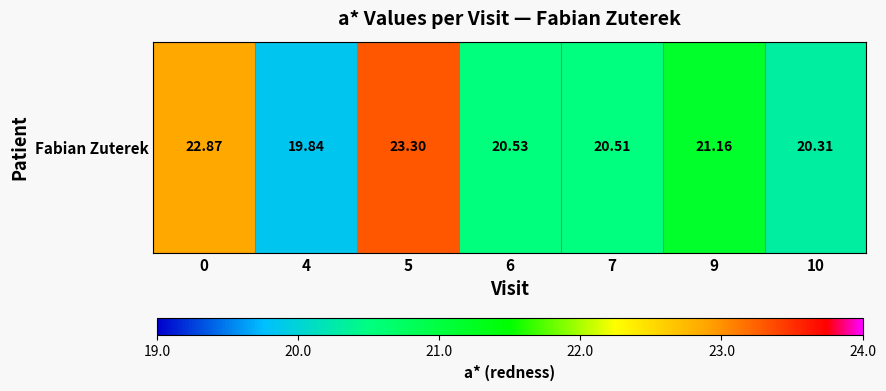

List the labels in order of value, smallest first.

4, 10, 7, 6, 9, 0, 5